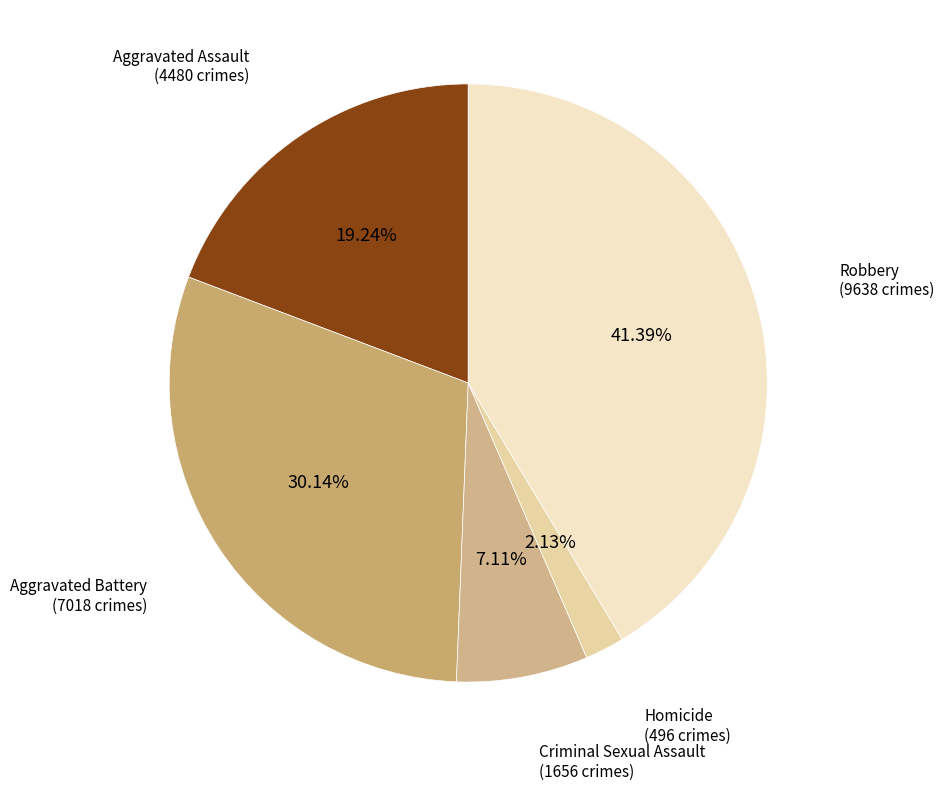

Is there any slice that represents more than half of the pie?

No